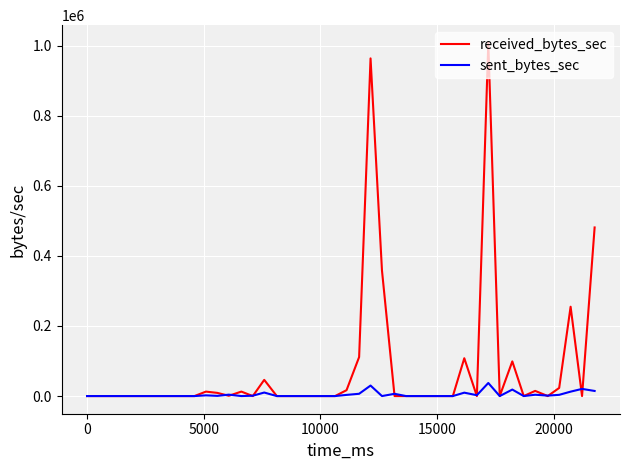

Rank the series by their maximum value, from lowest to highest.

sent_bytes_sec, received_bytes_sec